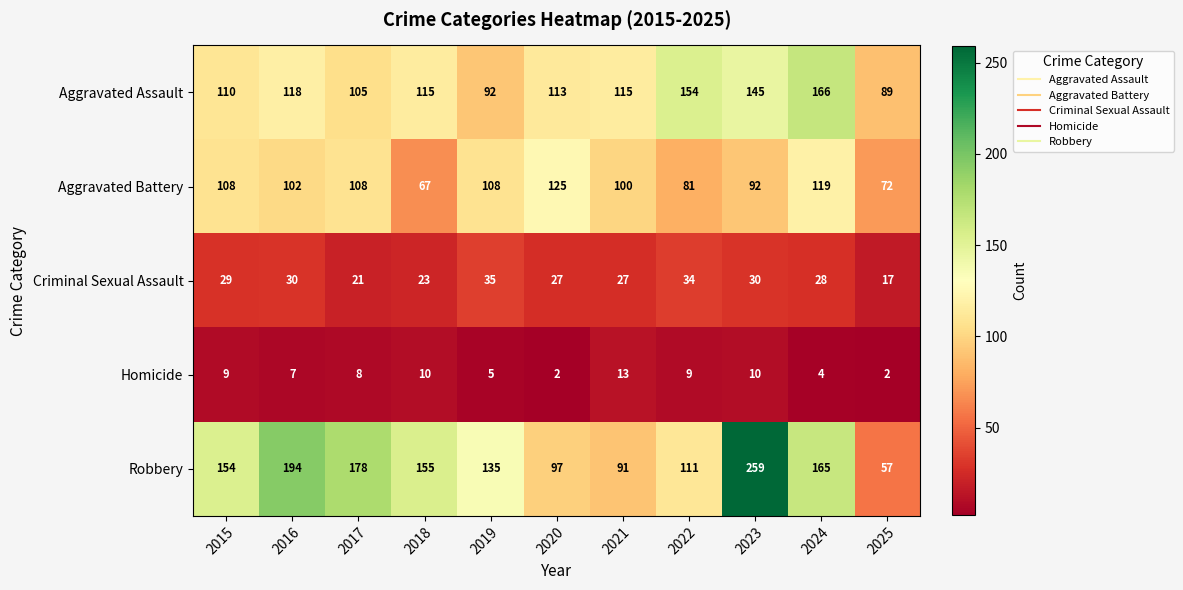

Rank the series by their maximum value, from highest to lowest.

Robbery, Aggravated Assault, Aggravated Battery, Criminal Sexual Assault, Homicide